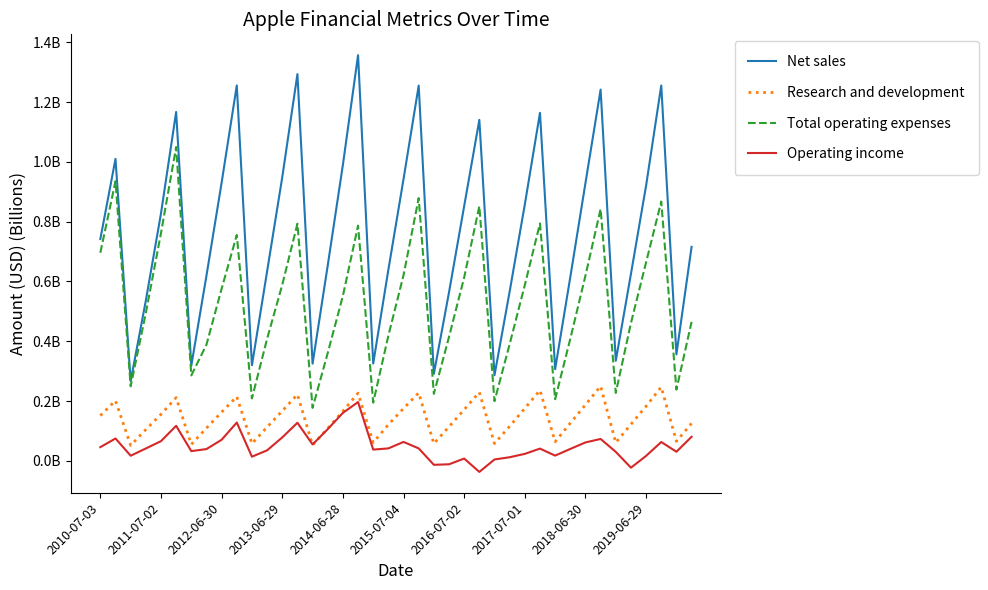

Reading right to left, transcribe all the data shown in this chart.

Net sales: 0.7	0.4	1.3	0.9	0.6	0.3	1.2	0.9	0.6	0.3	1.2	0.9	0.6	0.3	1.1	0.9	0.6	0.3	1.3	0.9	0.6	0.3	1.4	1.0	0.7	0.3	1.3	0.9	0.6	0.3	1.3	0.9	0.6	0.3	1.2	0.8	0.5	0.3	1.0	0.7
Research and development: 0.1	0.1	0.2	0.2	0.1	0.1	0.2	0.2	0.1	0.1	0.2	0.2	0.1	0.1	0.2	0.2	0.1	0.1	0.2	0.2	0.1	0.1	0.2	0.2	0.1	0.1	0.2	0.2	0.1	0.1	0.2	0.2	0.1	0.1	0.2	0.2	0.1	0.1	0.2	0.2
Total operating expenses: 0.5	0.2	0.9	0.7	0.5	0.2	0.8	0.6	0.4	0.2	0.8	0.6	0.4	0.2	0.9	0.6	0.4	0.2	0.9	0.6	0.4	0.2	0.8	0.6	0.4	0.2	0.8	0.6	0.4	0.2	0.8	0.6	0.4	0.3	1.0	0.8	0.5	0.2	0.9	0.7
Operating income: 0.1	0.0	0.1	0.0	-0.0	0.0	0.1	0.1	0.0	0.0	0.0	0.0	0.0	0.0	-0.0	0.0	-0.0	-0.0	0.0	0.1	0.0	0.0	0.2	0.2	0.1	0.1	0.1	0.1	0.0	0.0	0.1	0.1	0.0	0.0	0.1	0.1	0.0	0.0	0.1	0.0